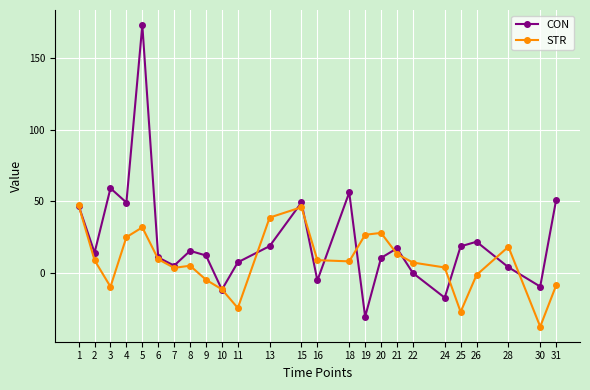

Which category has the highest value in the CON series?

5